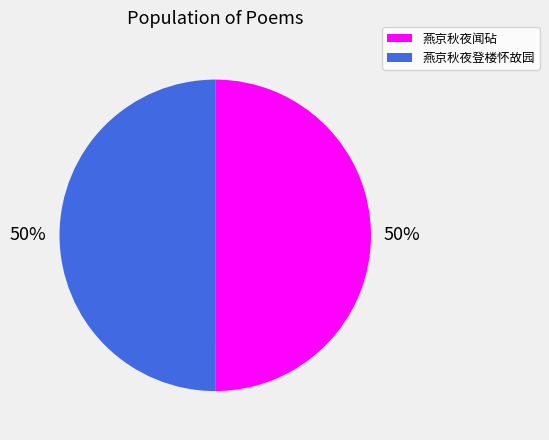

Combined, do 燕京秋夜登楼怀故园 and 燕京秋夜闻砧 account for over 50%?

Yes